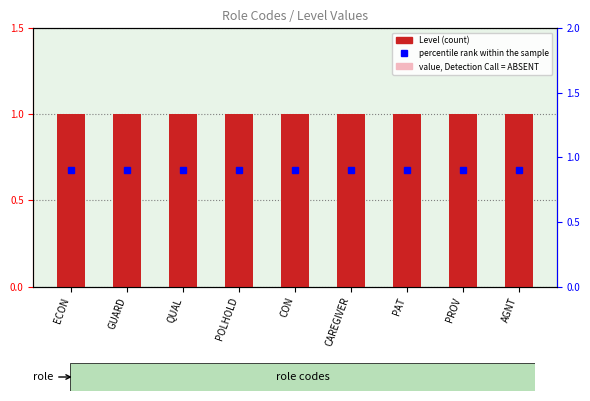

Which series has the largest total across all categories?

Level